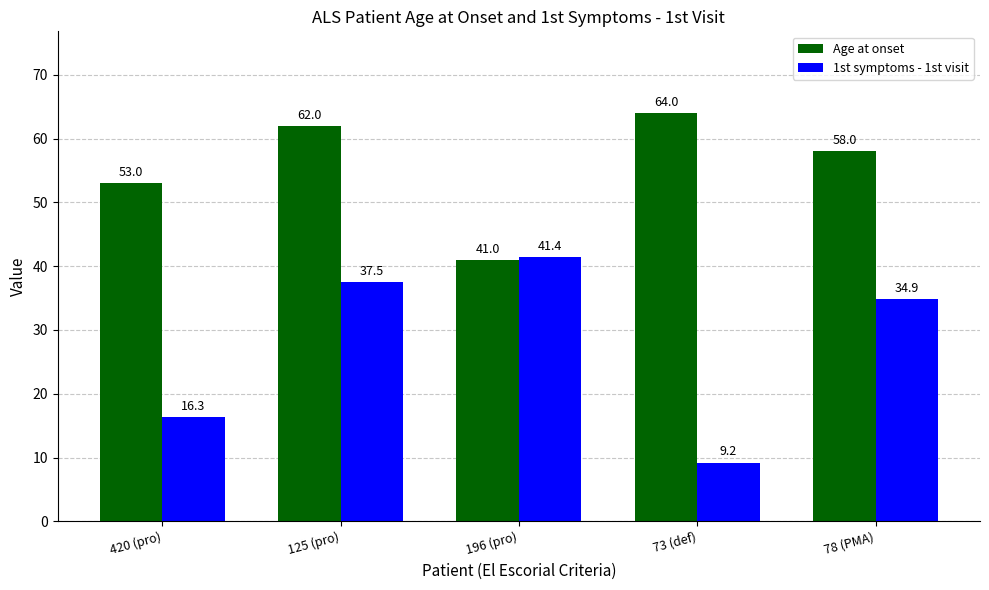

Reading right to left, transcribe all the data shown in this chart.

Age at onset: 58.0	64.0	41.0	62.0	53.0
1st symptoms - 1st visit: 34.9	9.2	41.4	37.5	16.3